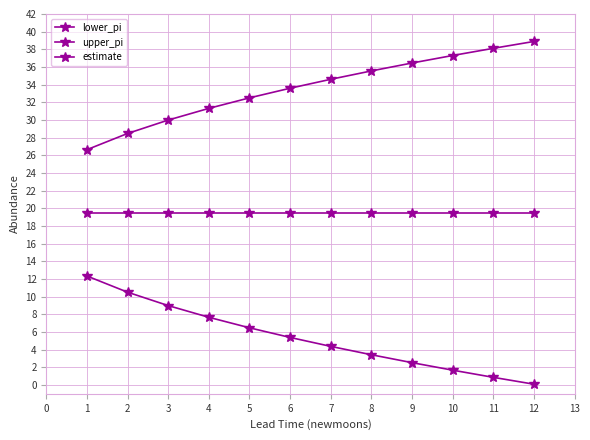

True or false: lower_pi has a value of 0.4 at 8.

False